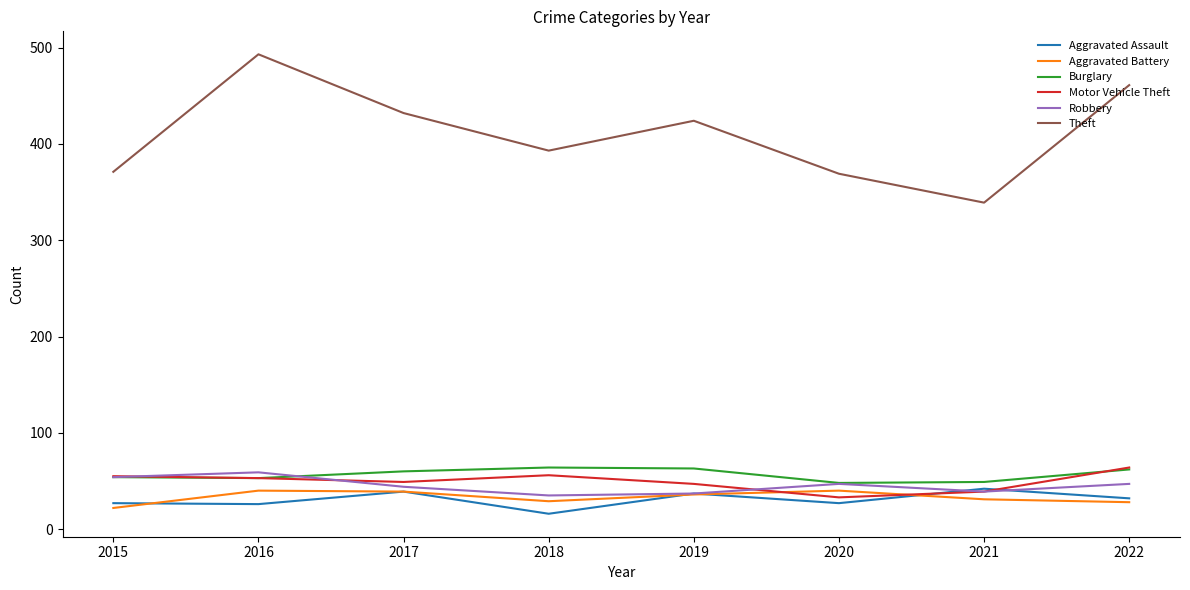

Is it true that Theft equals 432 at 2017?

True